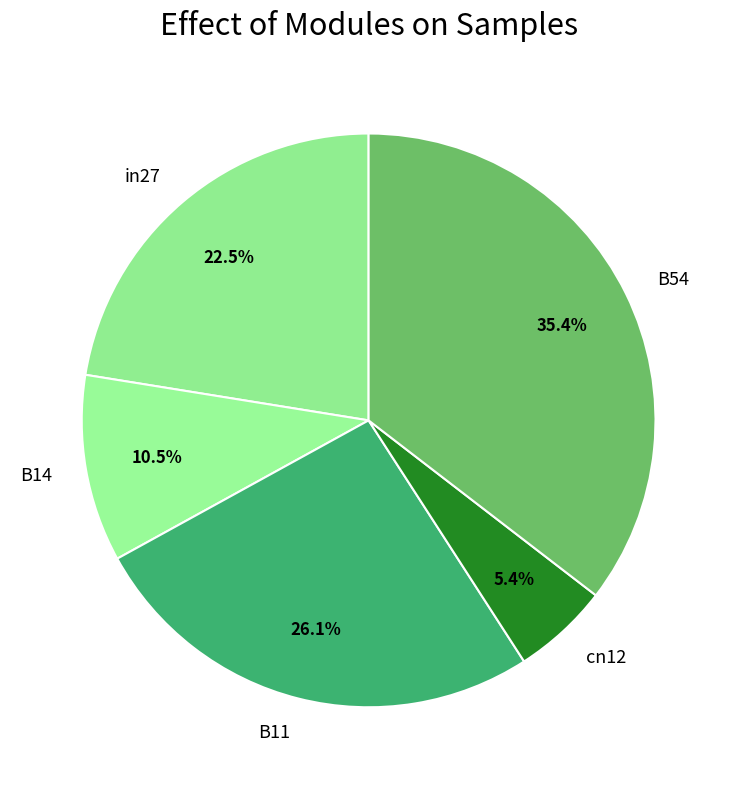

What percentage is NOT represented by B11?

73.9%